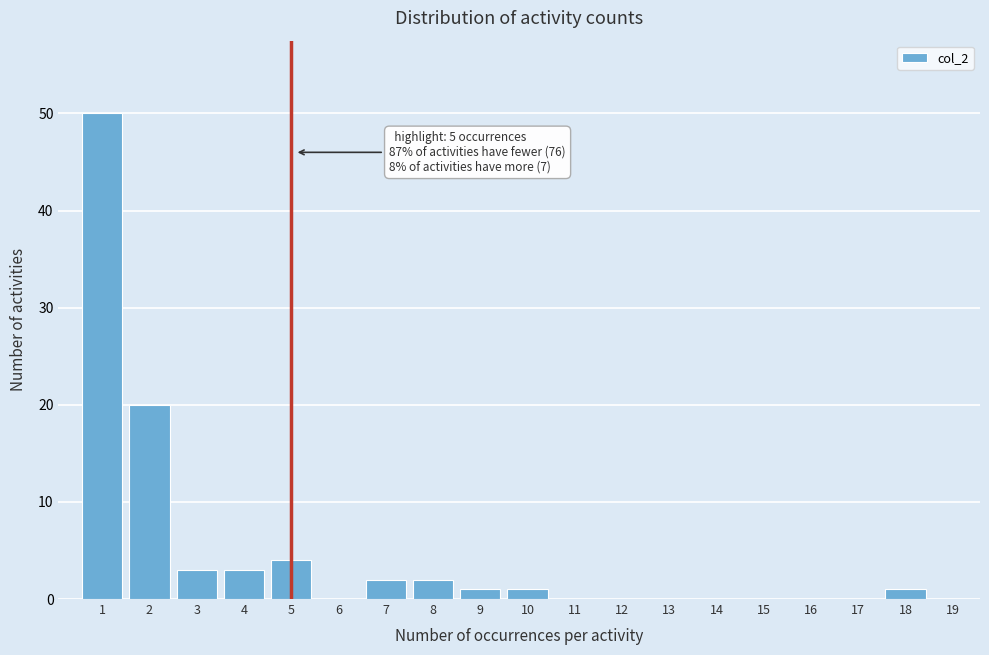

Reading left to right, list all the values displayed in this chart.

1=50	2=20	3=3	4=3	5=4	6=0	7=2	8=2	9=1	10=1	11=0	12=0	13=0	14=0	15=0	16=0	17=0	18=1	19=0